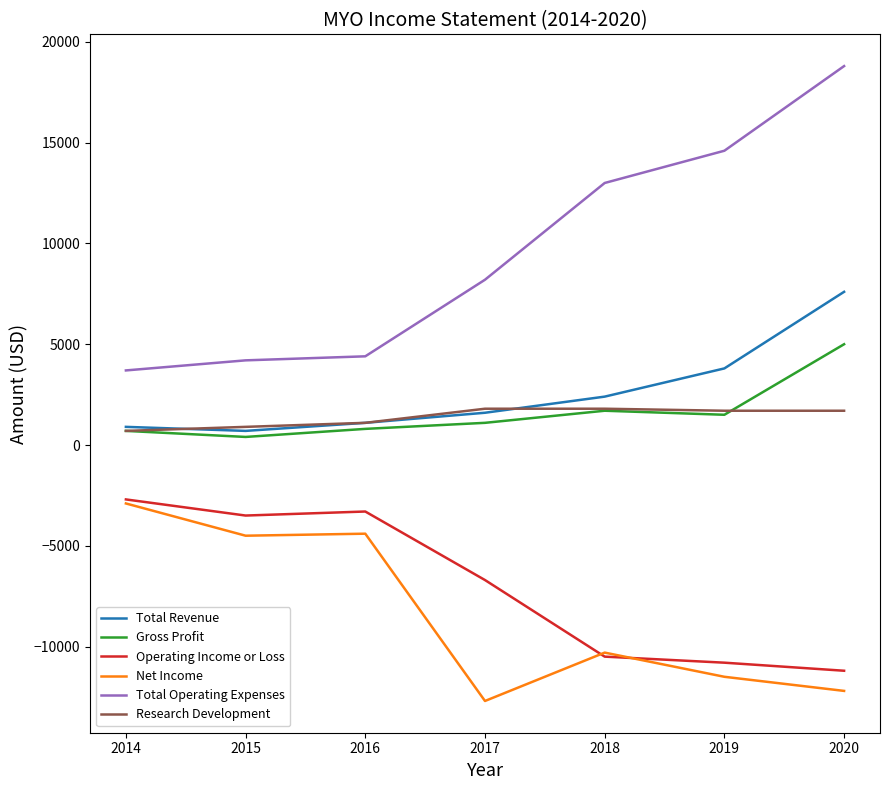

True or false: Research Development and Operating Income or Loss intersect in this chart.

False